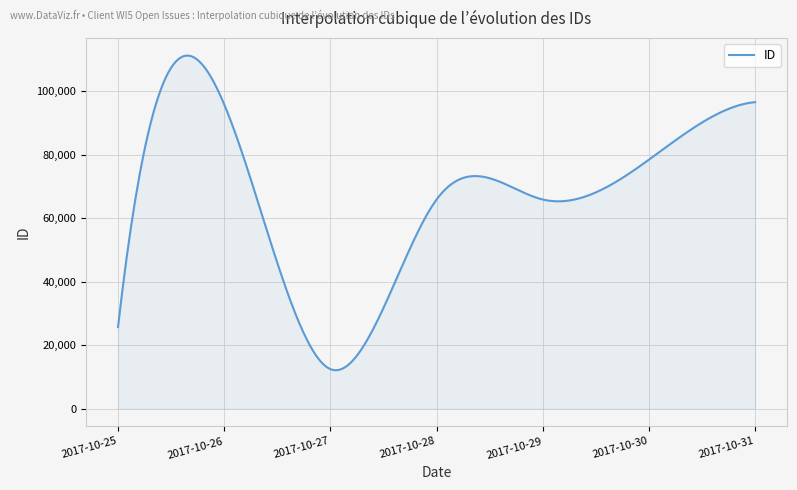

What is the maximum value shown in the chart?

111238.1